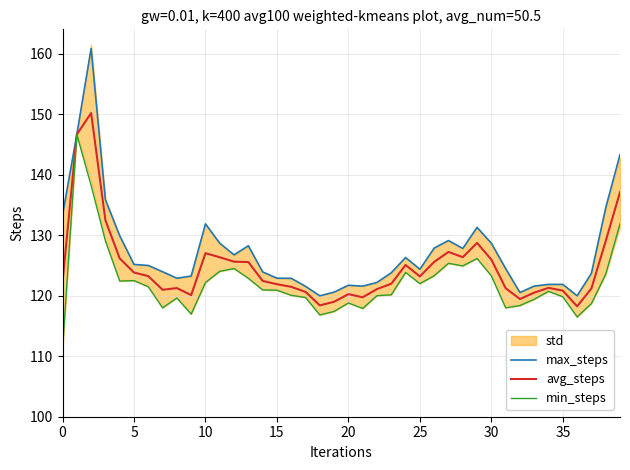

Which has a higher value, 14 or 30?

30